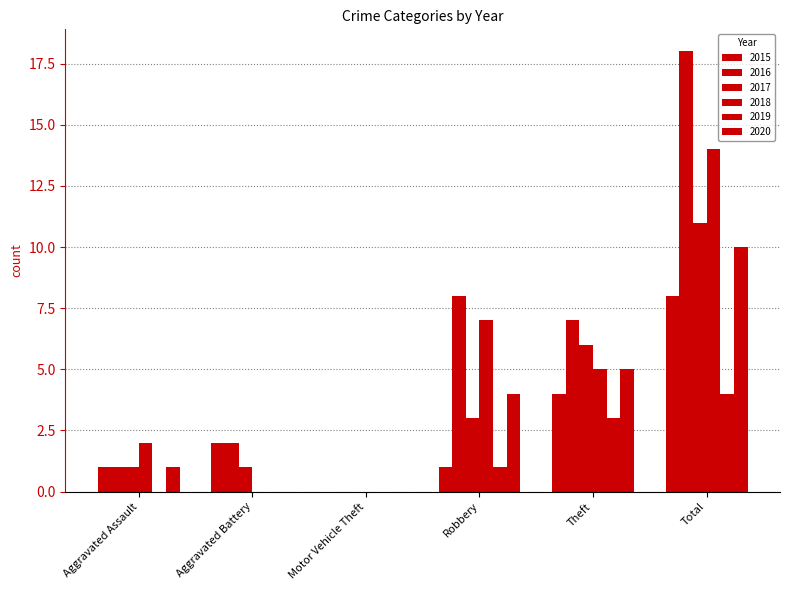

Which label corresponds to the largest value in the chart?

Total